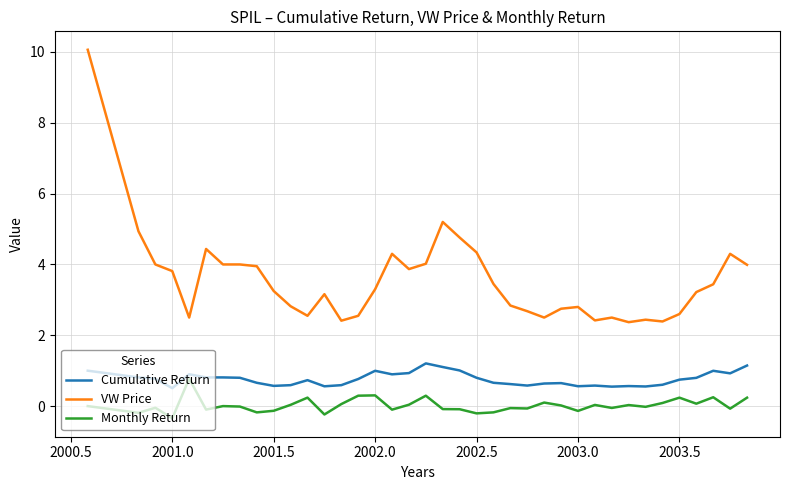

True or false: Cumulative Return and VW Price intersect in this chart.

False